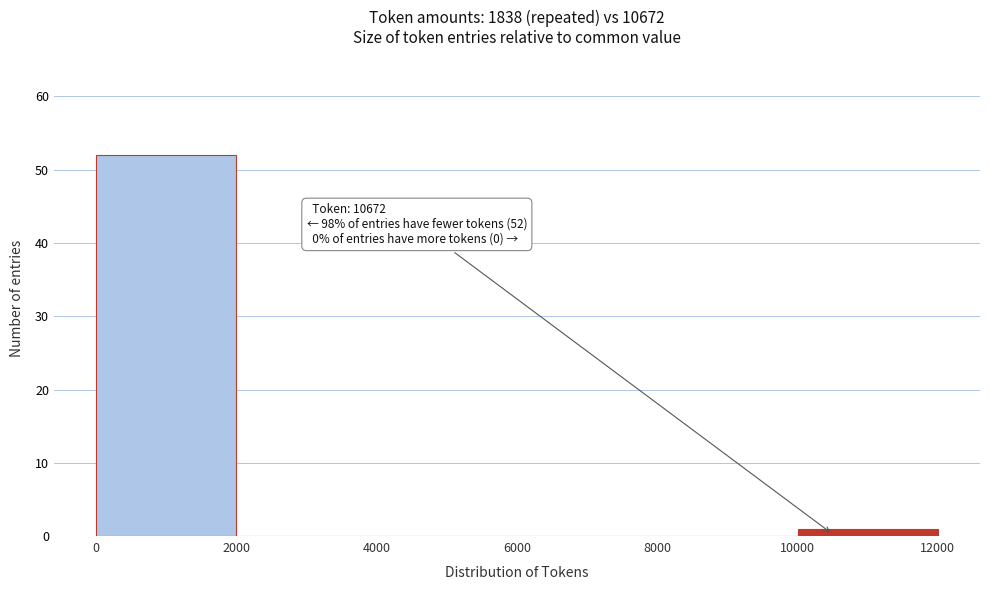

Over which range of the x-axis is the bar tallest?

0 to 2000